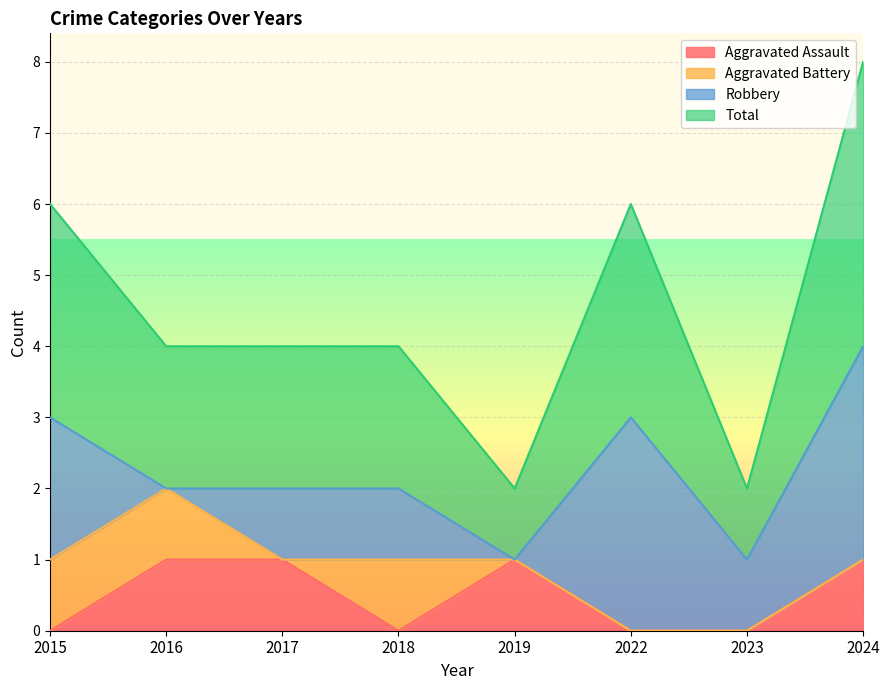

True or false: Total and Aggravated Assault intersect in this chart.

False